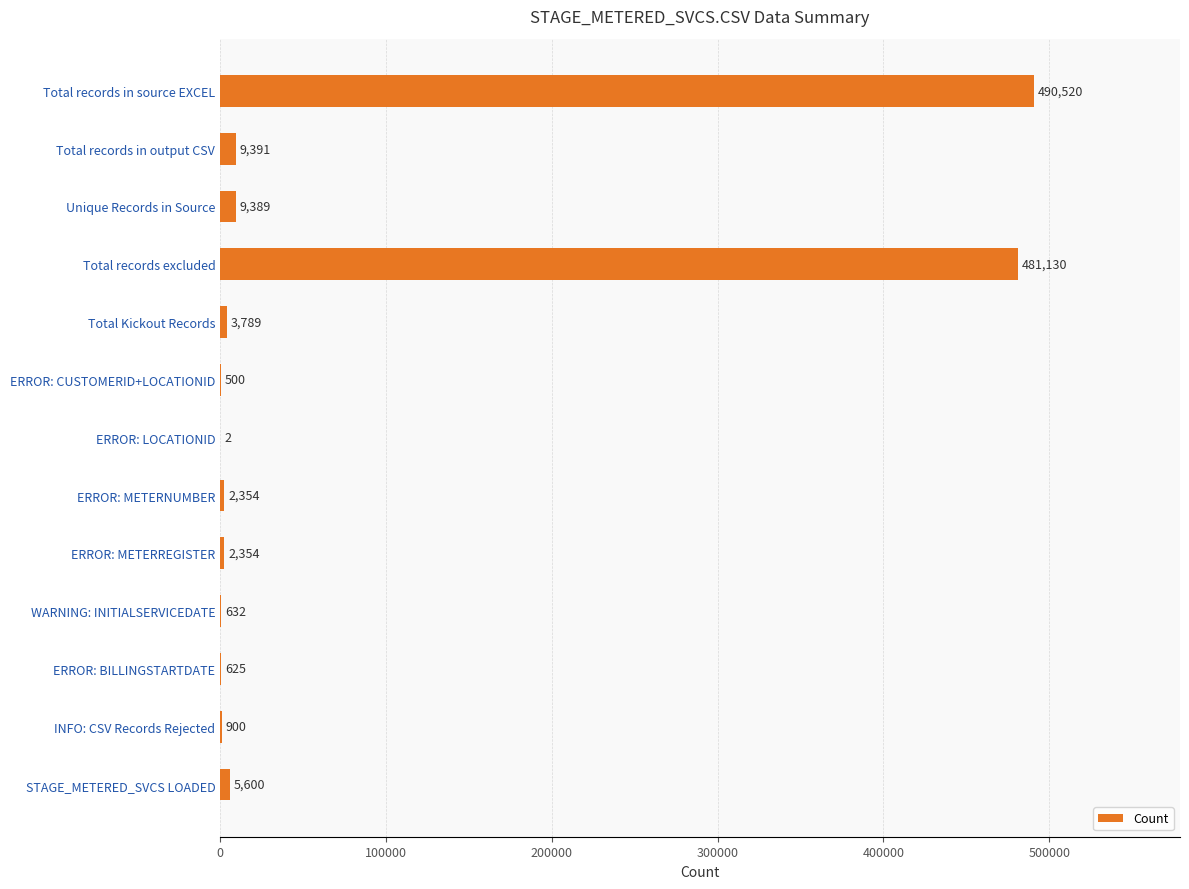

What is the average value?

77476